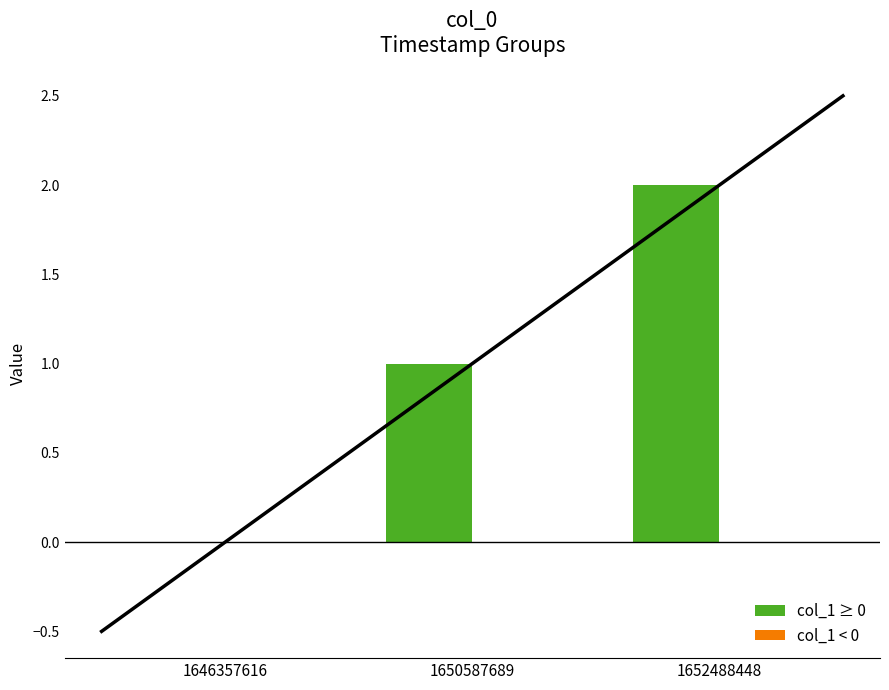

Which category has the highest value in the col_2 series?

1646357616